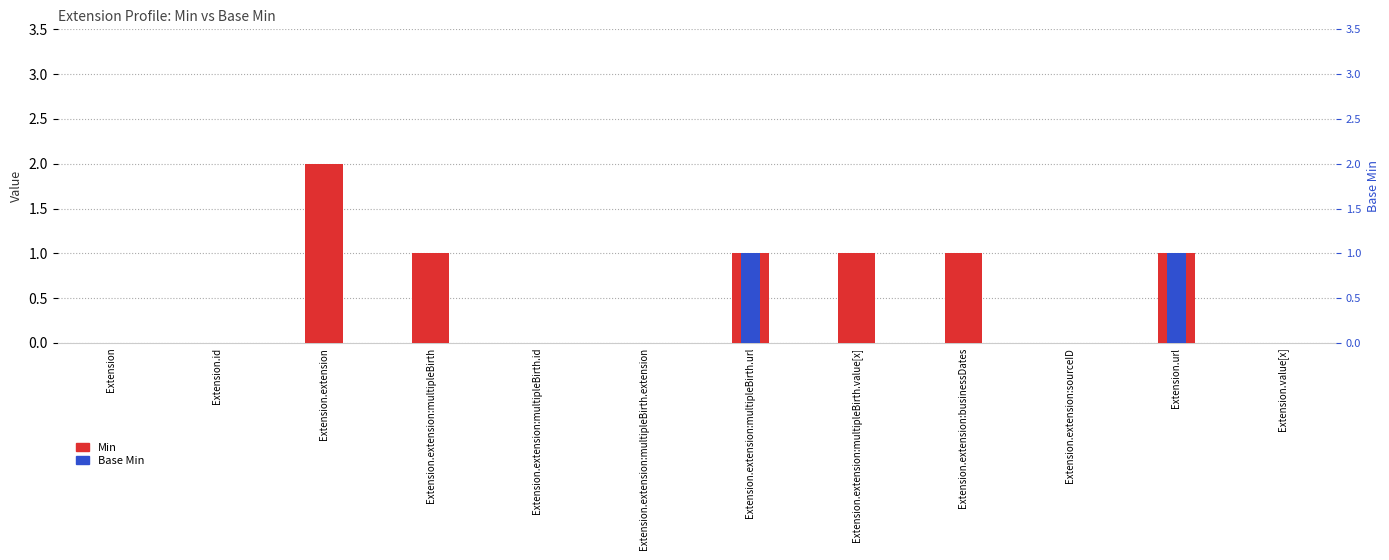

Does the chart contain stacked bars?

No